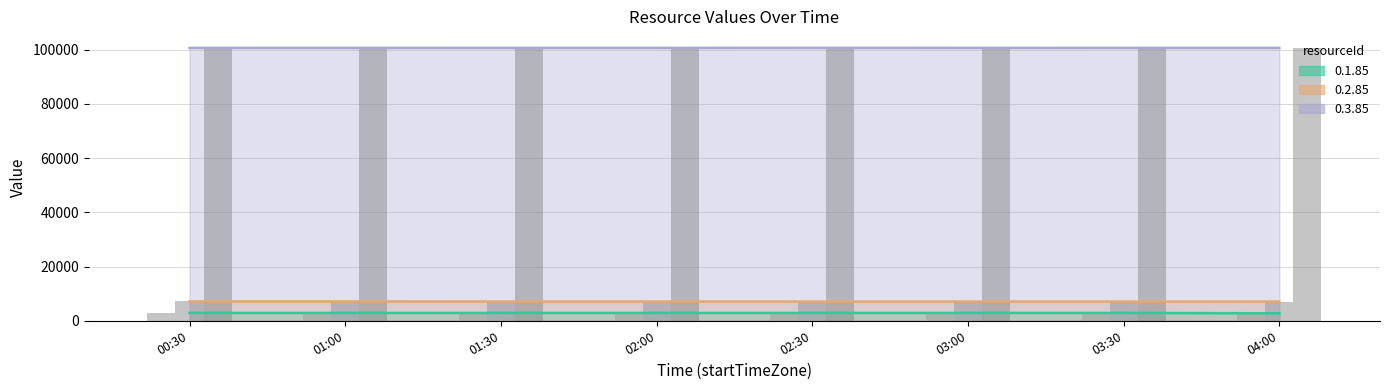

What is the minimum value shown in the chart?

2761